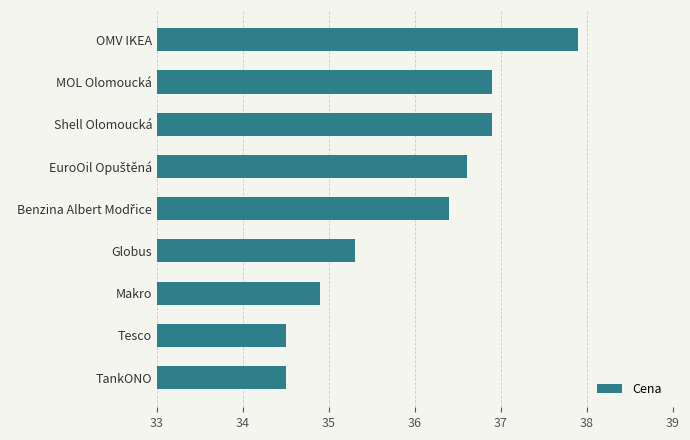

What is the greatest value displayed?

37.9